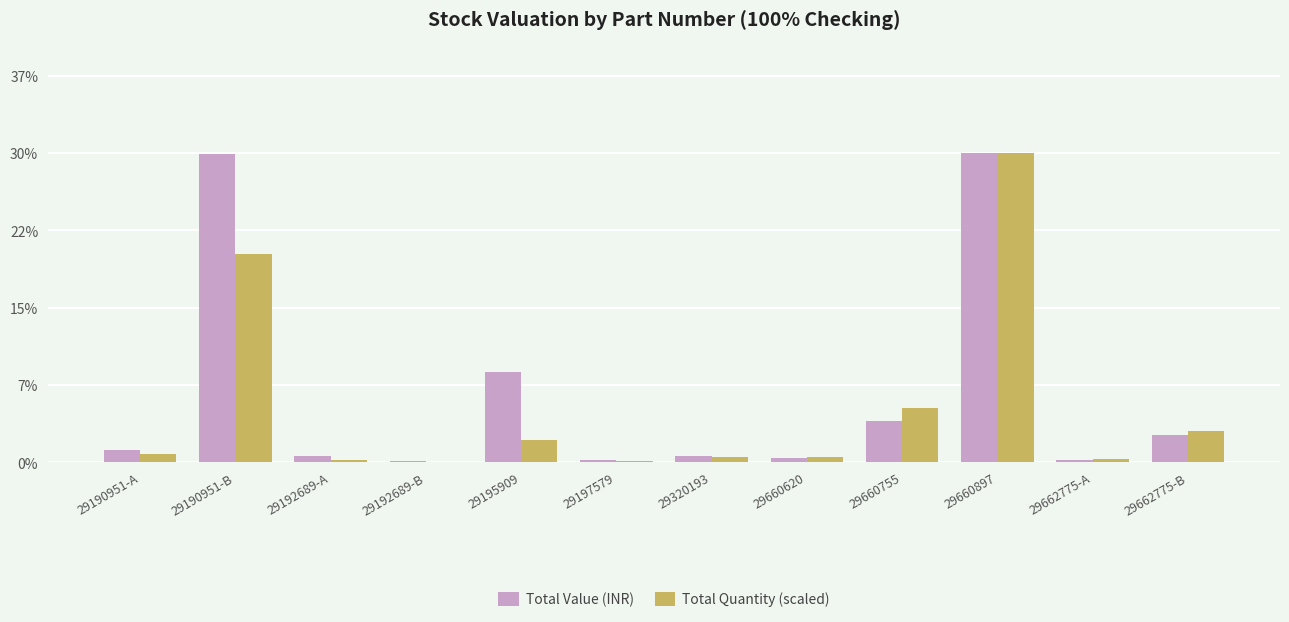

What is the difference between the second highest and minimum values in the Total Value (INR) series?

11151.4